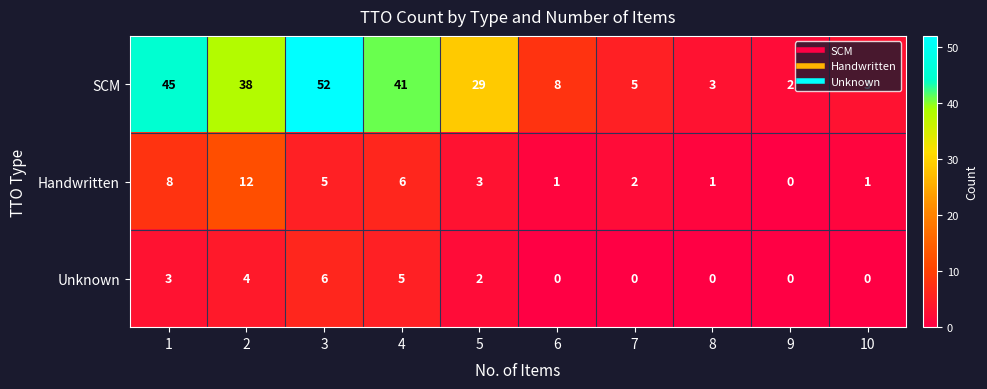

Count the number of categories in the chart.

10